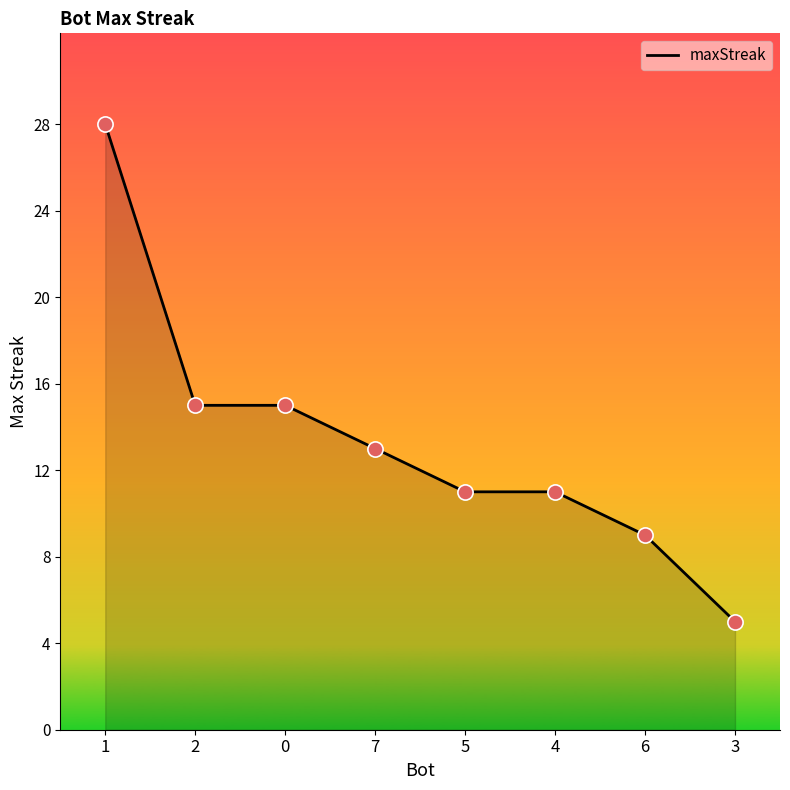

What is the change in value from 0 to 5?

-4